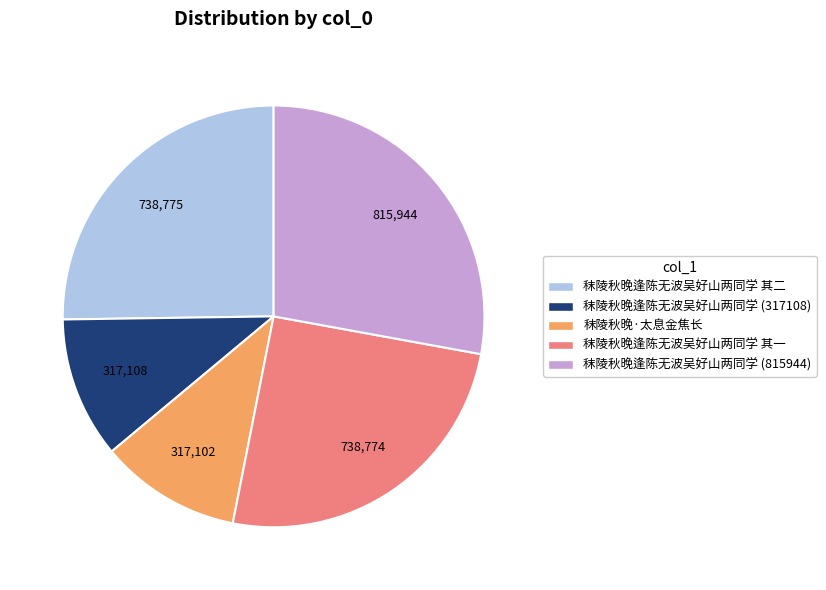

Does any single category account for the majority?

No